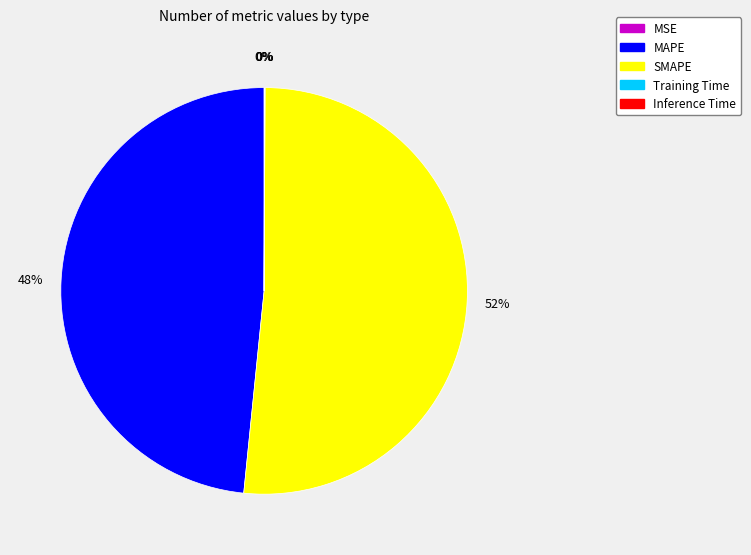

To the nearest percent, what is the average slice percentage?

20%